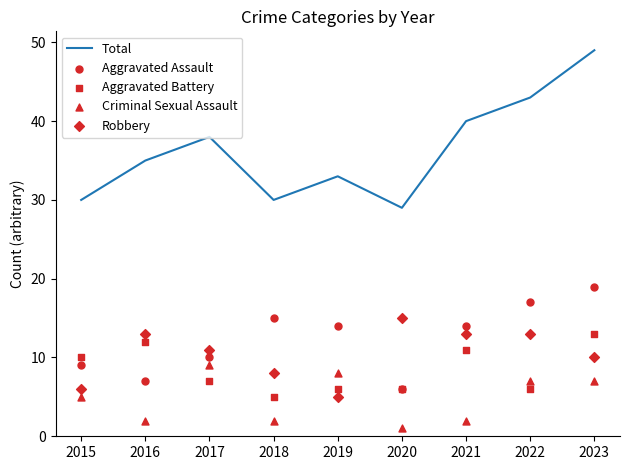

Which series has the largest total across all categories?

Total